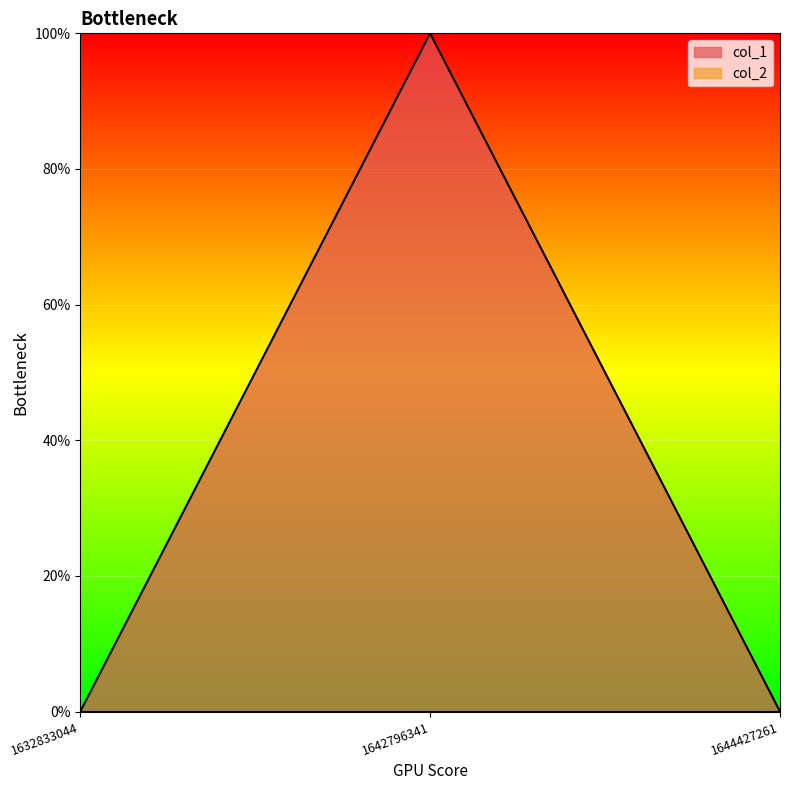

True or false: the data shows -1 at 1644427261.

False